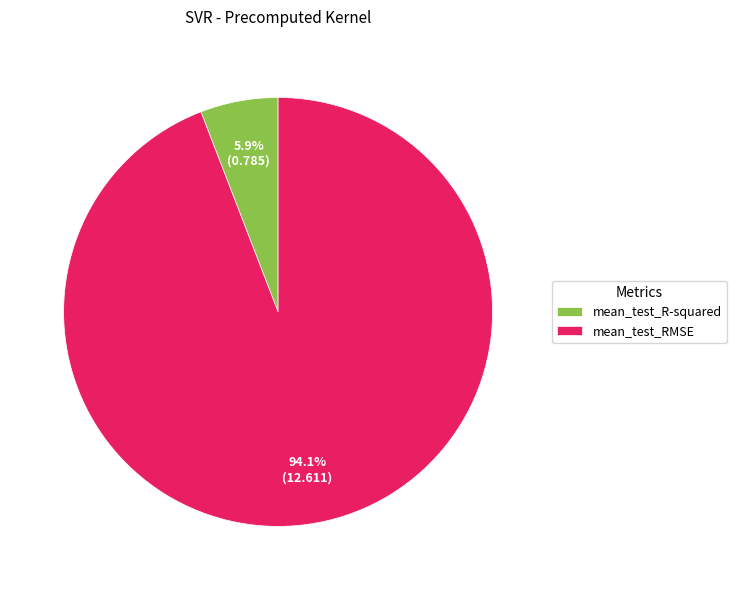

Count the number of slices in the pie.

2